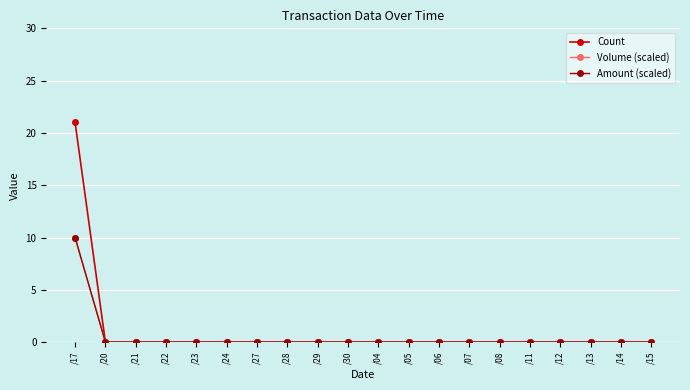

The value of Count at /30 is 0. True or false?

True